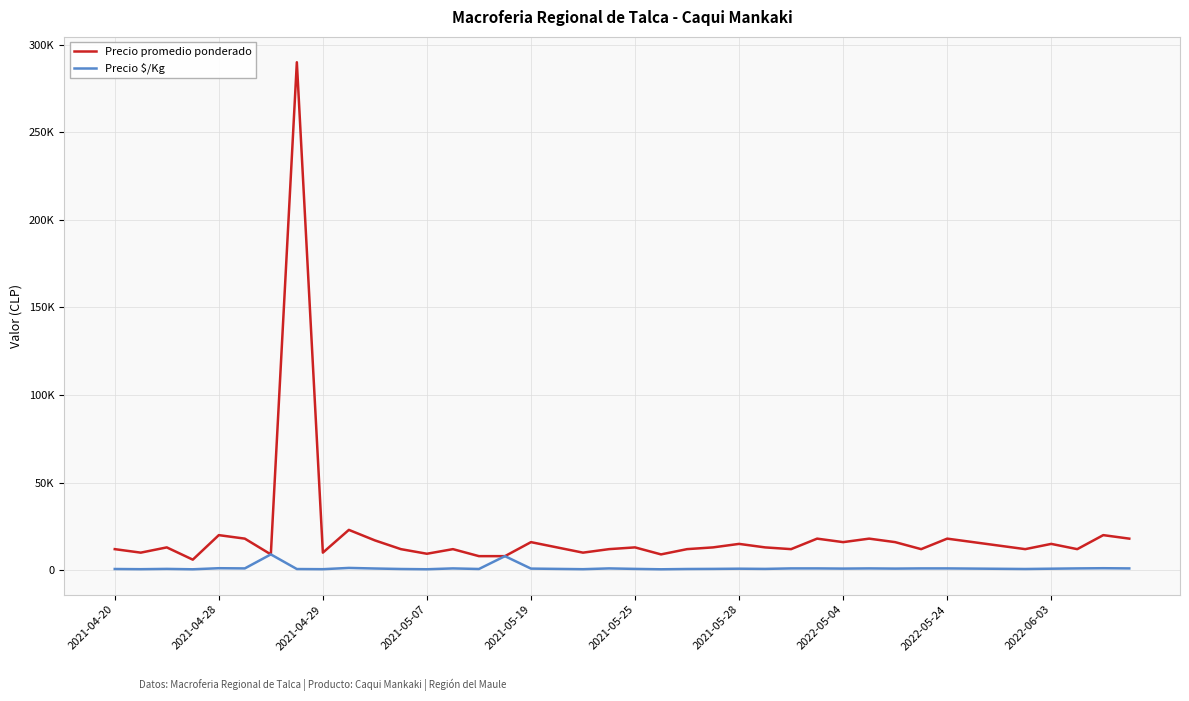

What is the minimum value for Precio promedio ponderado?

6000